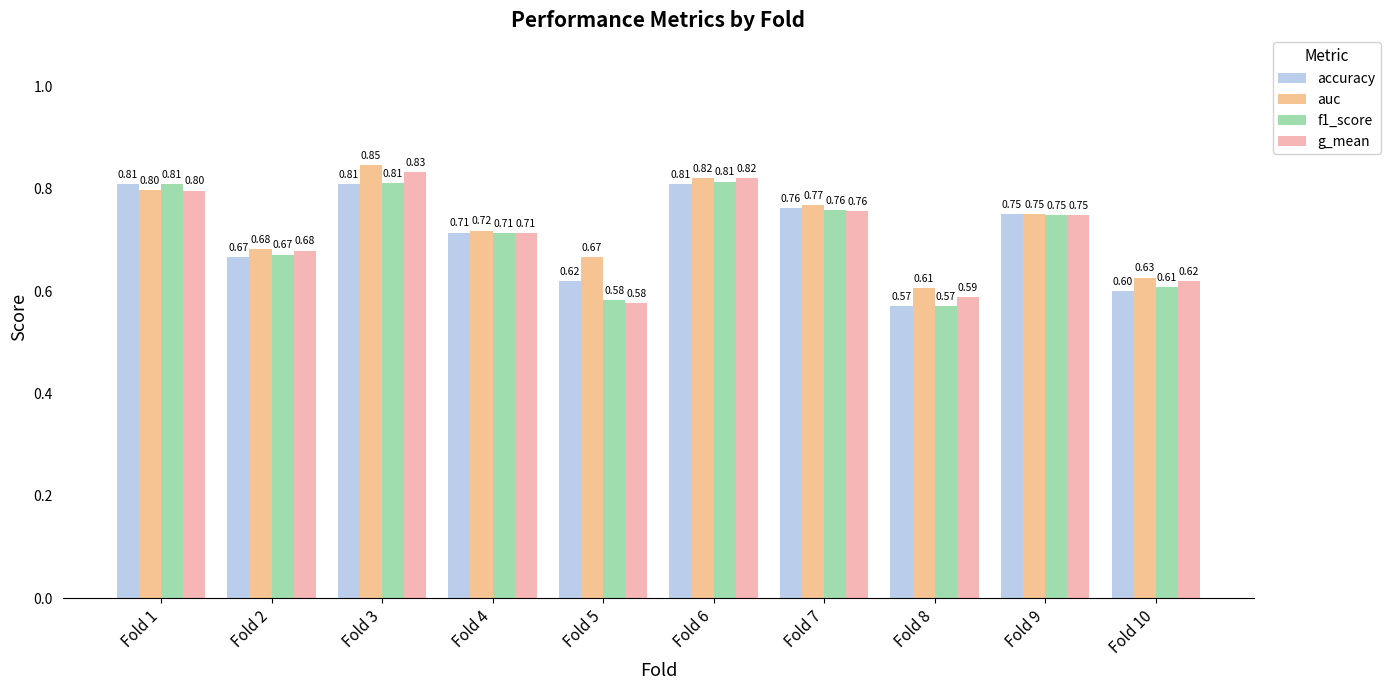

Is the value of f1_score at Fold 5 greater than the value of accuracy at Fold 8?

Yes